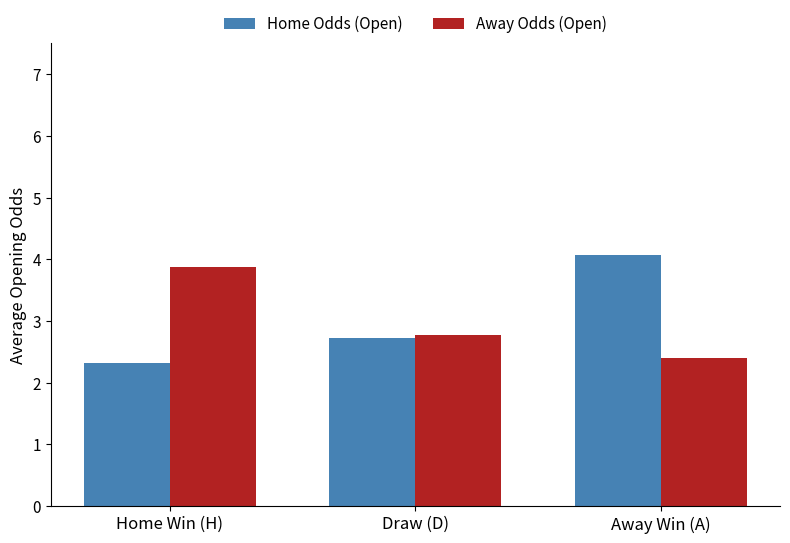

What is the sum of the Away Odds (Open) values at Draw (D) and Away Win (A)?

5.2